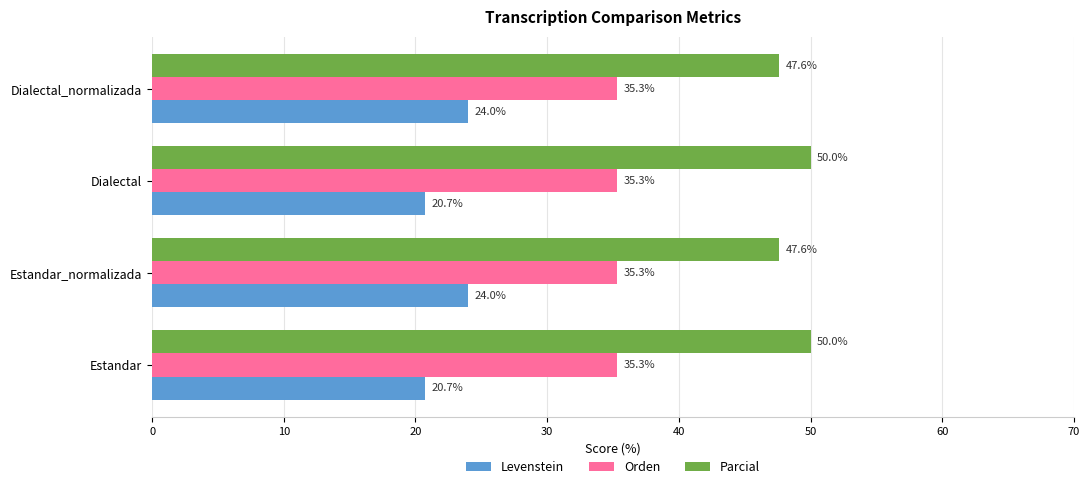

Which series has the largest range (max minus min)?

Levenstein